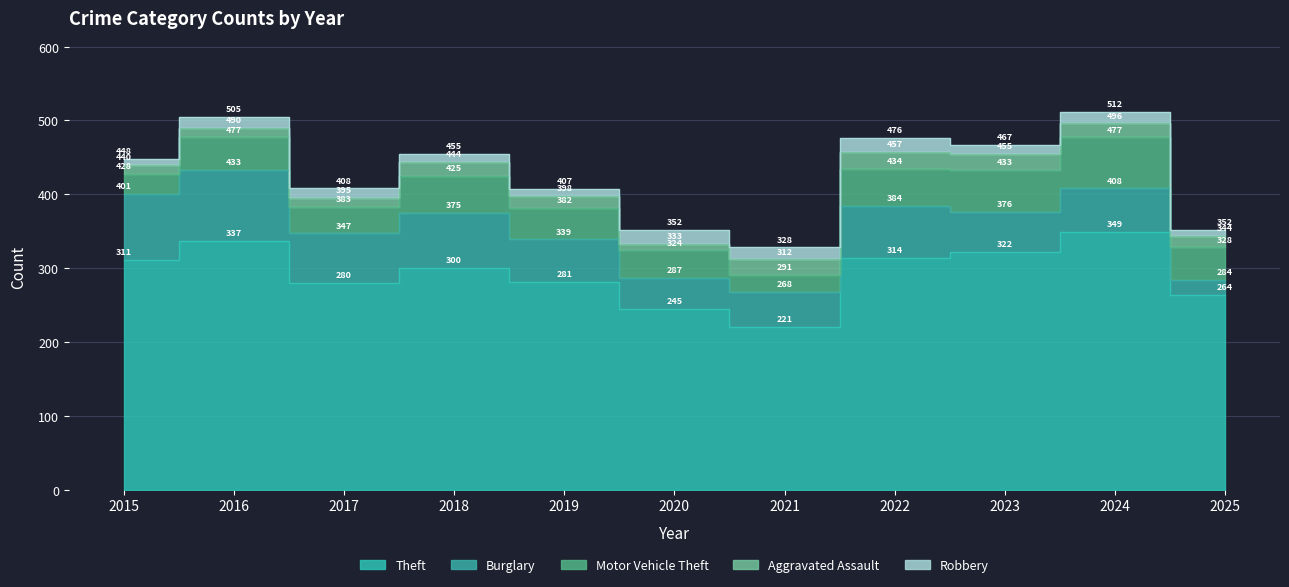

Reading left to right, extract all data points from this chart.

Theft: 2015=311	2016=337	2017=280	2018=300	2019=281	2020=245	2021=221	2022=314	2023=322	2024=349	2025=264
Burglary: 2015=90	2016=96	2017=67	2018=75	2019=58	2020=42	2021=47	2022=70	2023=54	2024=59	2025=20
Motor Vehicle Theft: 2015=27	2016=44	2017=36	2018=50	2019=43	2020=37	2021=23	2022=50	2023=57	2024=69	2025=44
Aggravated Assault: 2015=12	2016=13	2017=12	2018=19	2019=16	2020=9	2021=21	2022=23	2023=22	2024=19	2025=16
Robbery: 2015=8	2016=15	2017=13	2018=11	2019=9	2020=19	2021=16	2022=19	2023=12	2024=16	2025=8